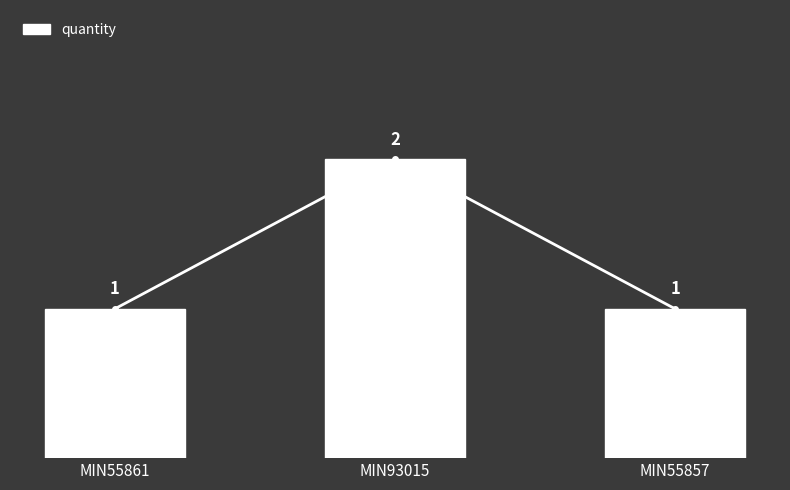

What is the difference between the maximum and second lowest values?

1